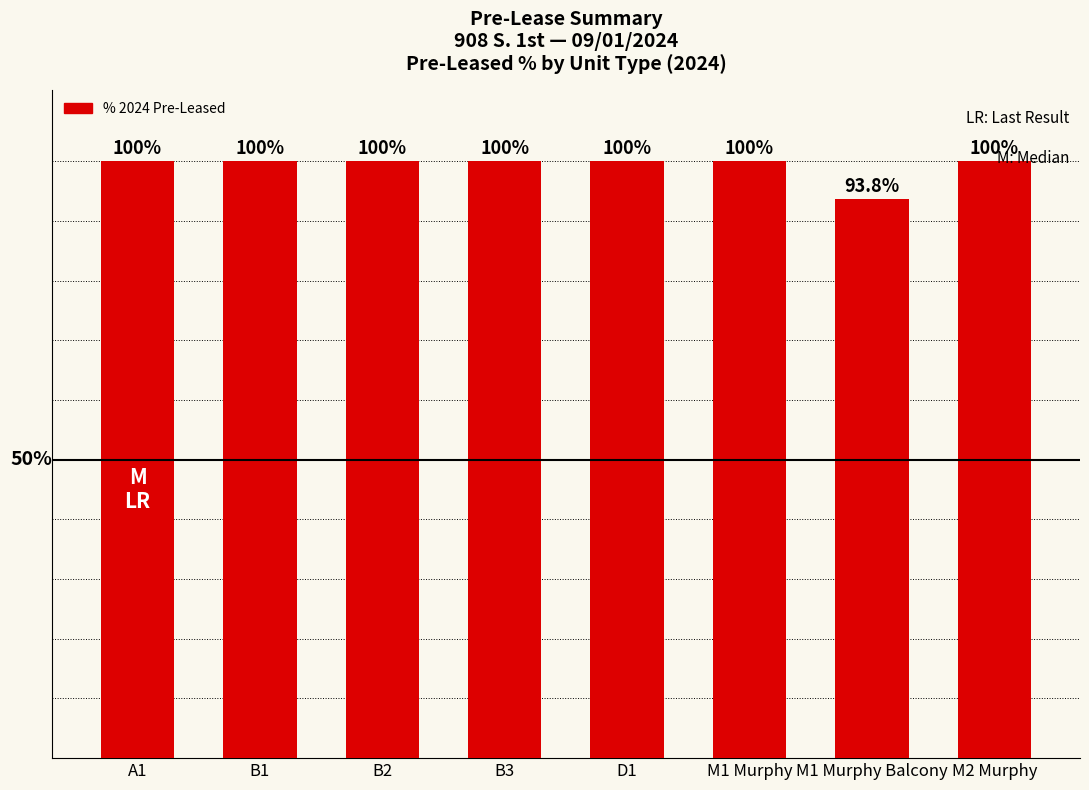

Rank the categories by value from lowest to highest.

M1 Murphy Balcony, A1, B1, B2, B3, D1, M1 Murphy, M2 Murphy